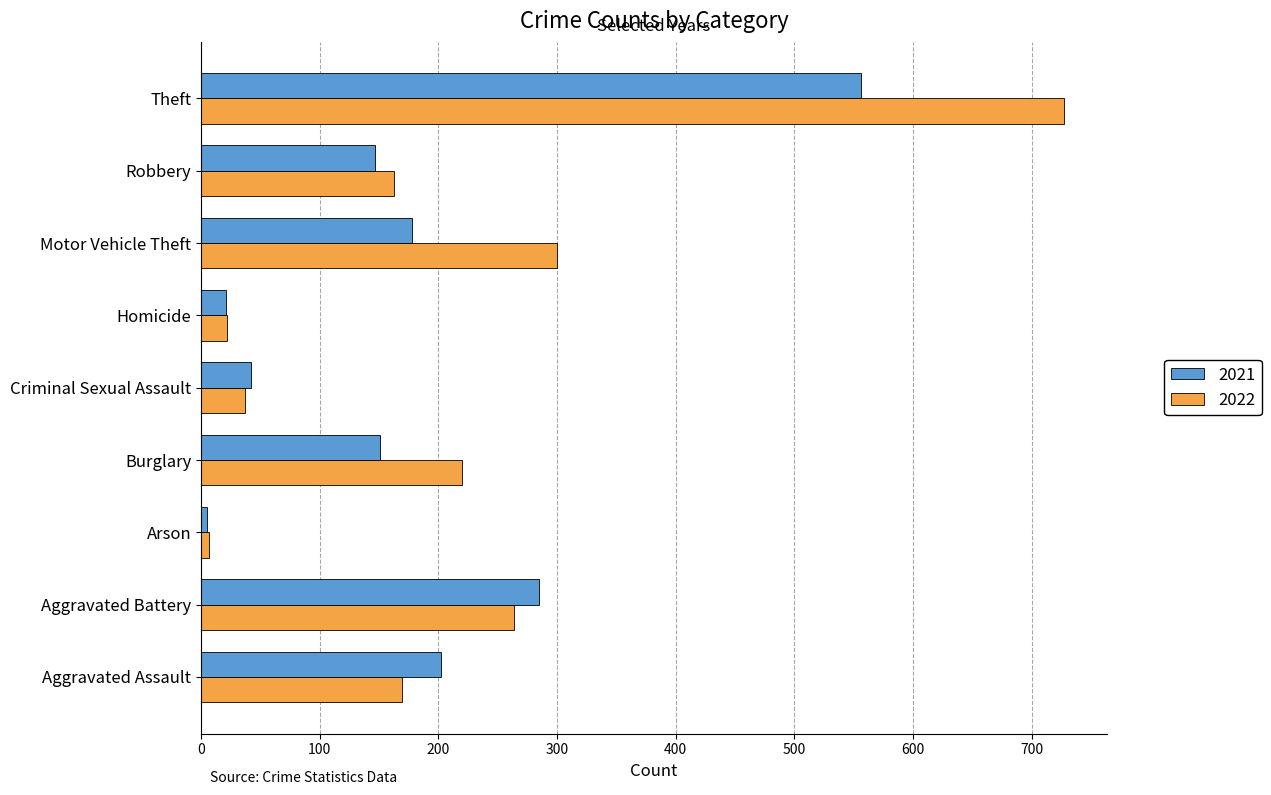

Count the number of categories in the chart.

9